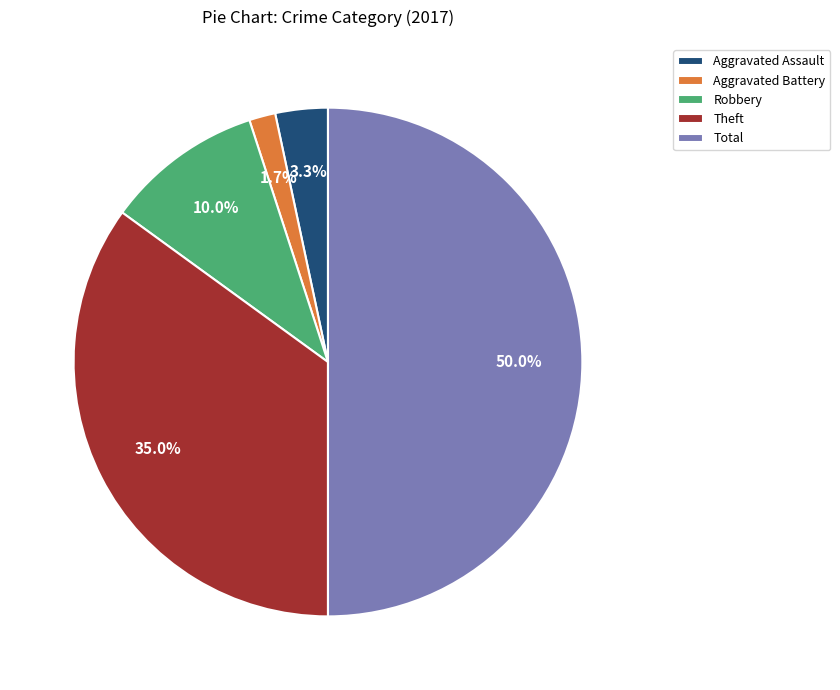

How many slices are in this pie chart?

5